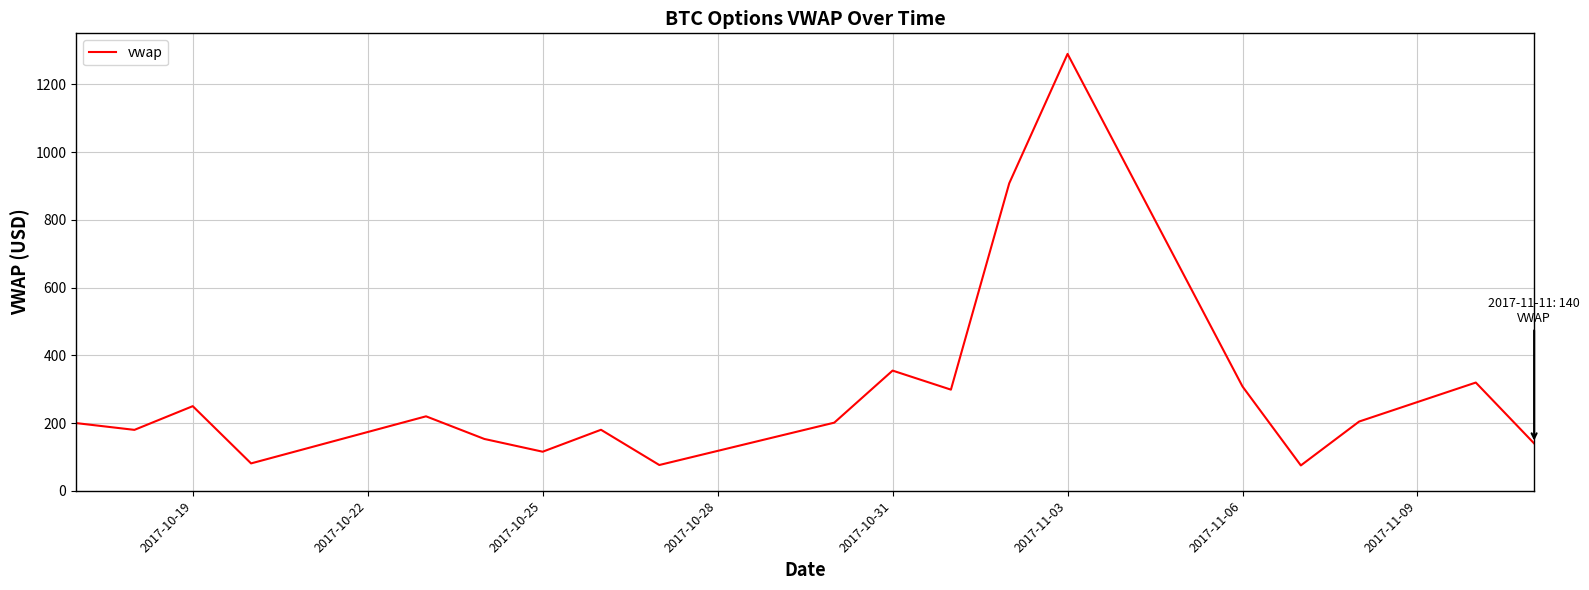

What is the minimum value shown in the chart?

75.0